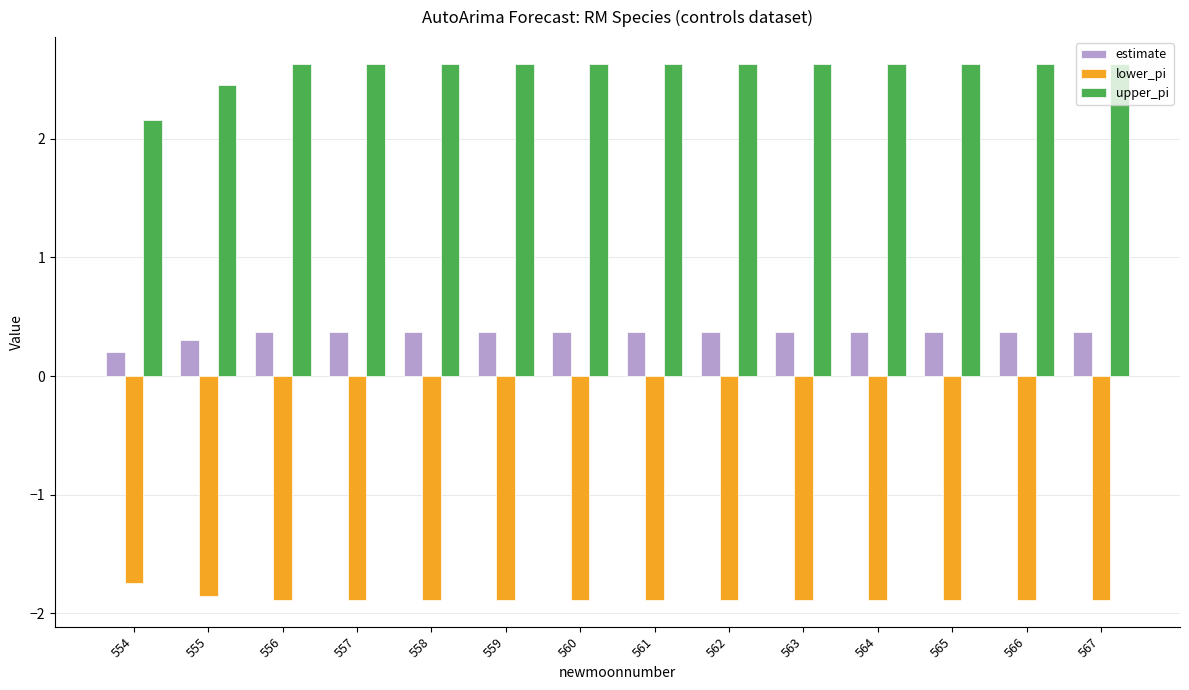

What is the difference between the maximum and minimum values in the upper_pi series?

0.5